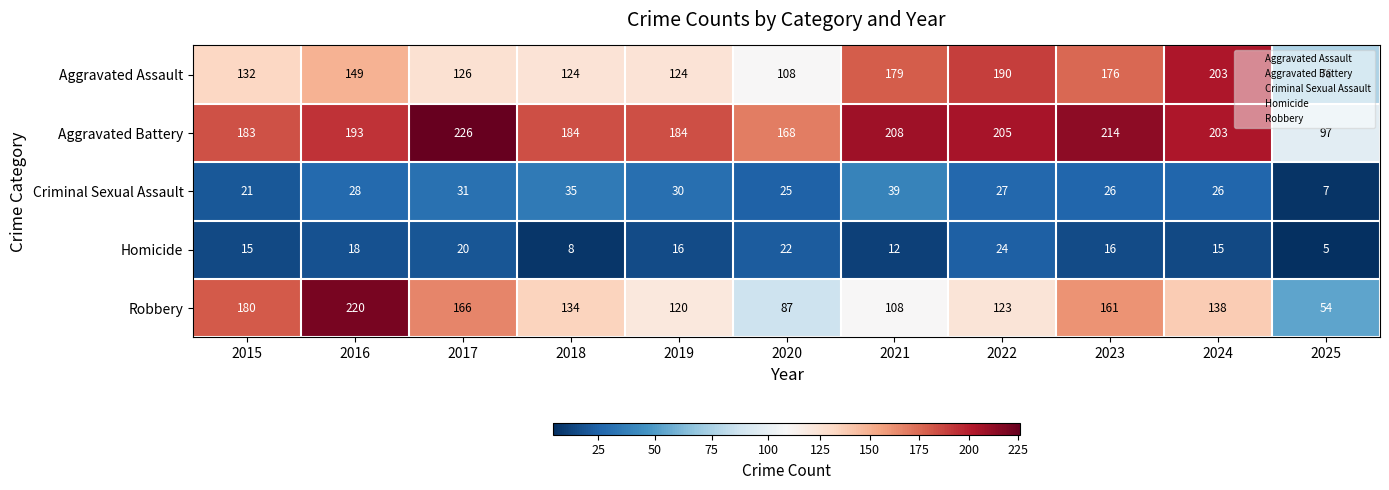

Which series has the largest total across all categories?

Aggravated Battery